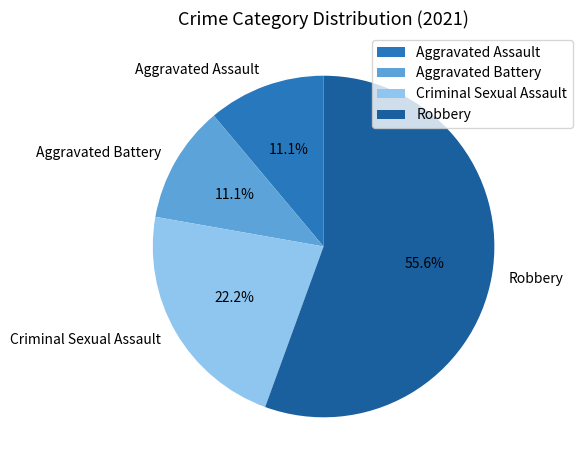

Which slice is the largest?

Robbery